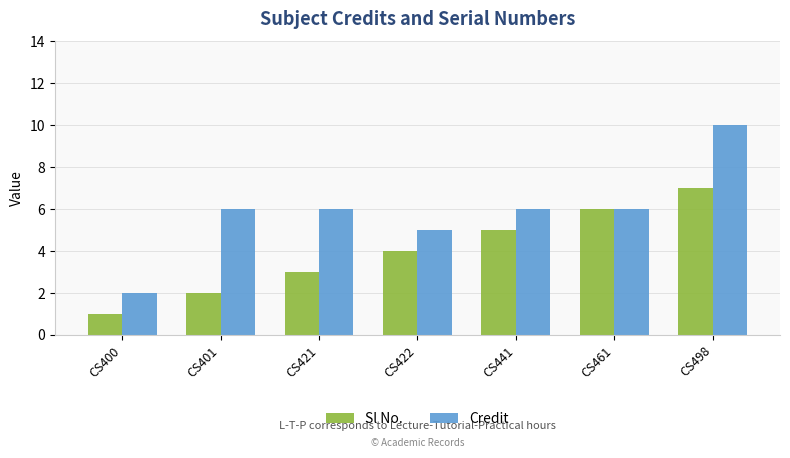

What is the minimum value for Sl No.?

1